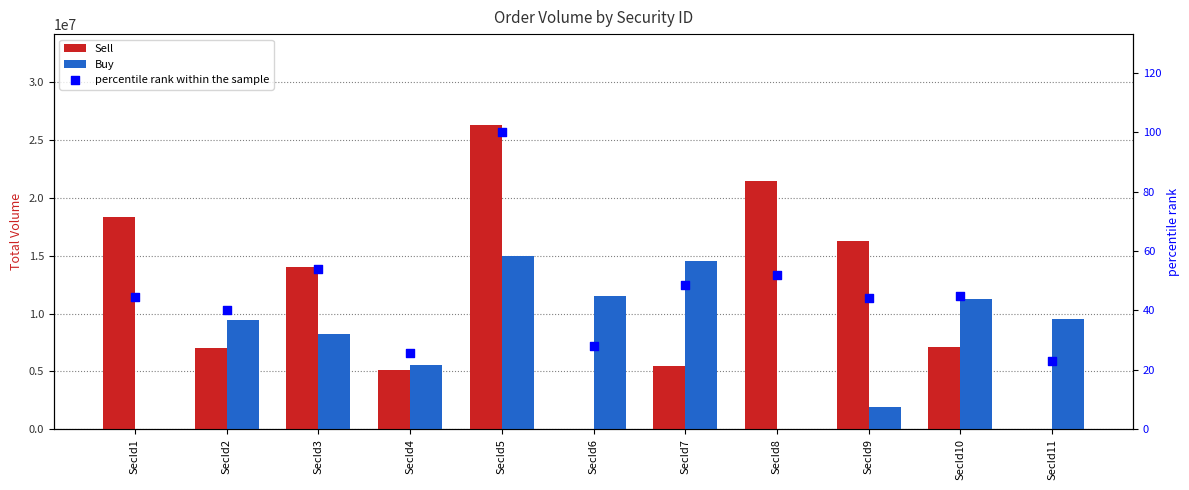

At which category is the sum across all series the highest?

SecId5